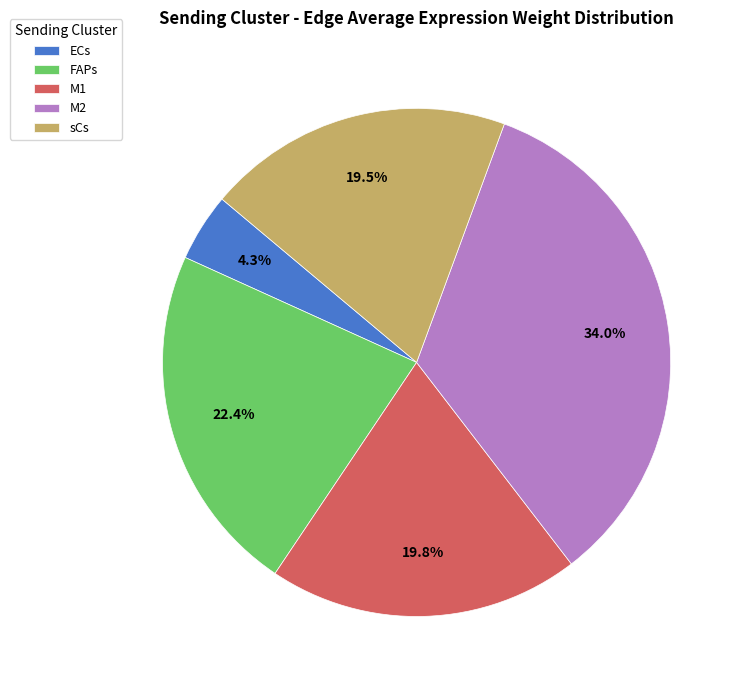

How many segments does this pie chart have?

5